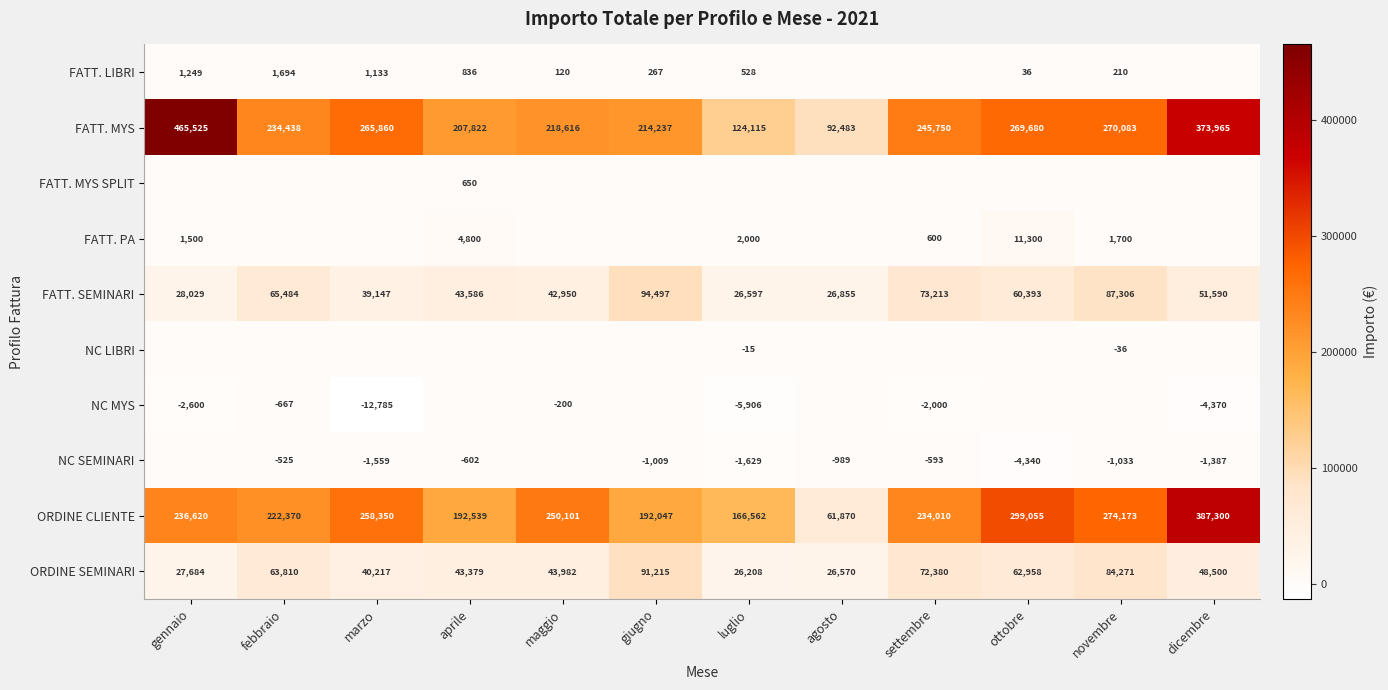

What is the average value of the FATT. MYS series?

248548